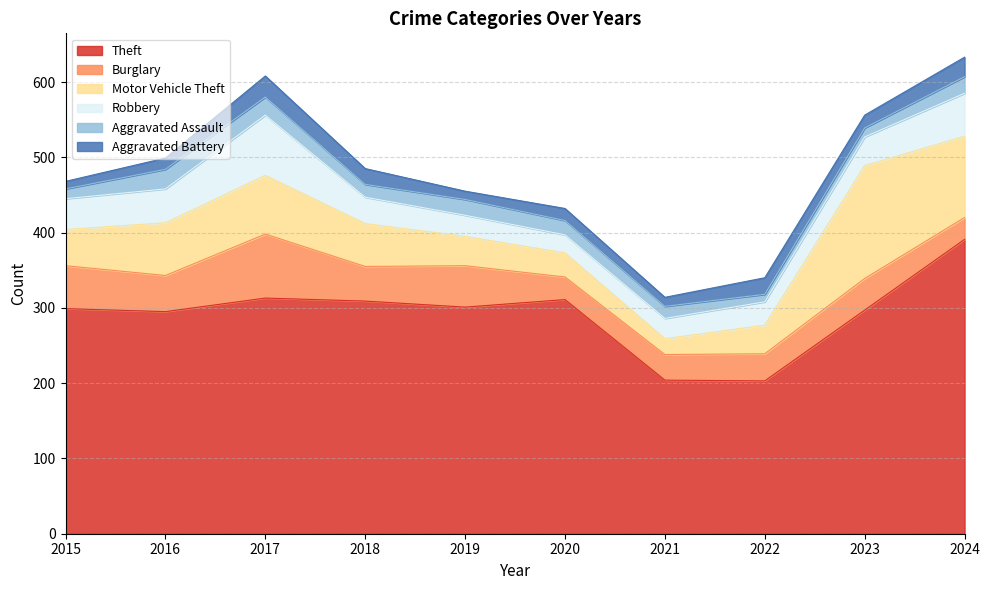

Reading right to left, what are all the values shown in this chart?

Theft: 391	297	203	204	311	301	309	313	295	299
Burglary: 29	42	36	34	30	55	46	85	48	57
Motor Vehicle Theft: 108	150	38	21	32	39	57	78	70	48
Robbery: 57	38	31	27	24	28	35	80	45	41
Aggravated Assault: 22	12	10	16	19	21	17	24	26	13
Aggravated Battery: 26	17	22	12	16	11	21	28	15	10